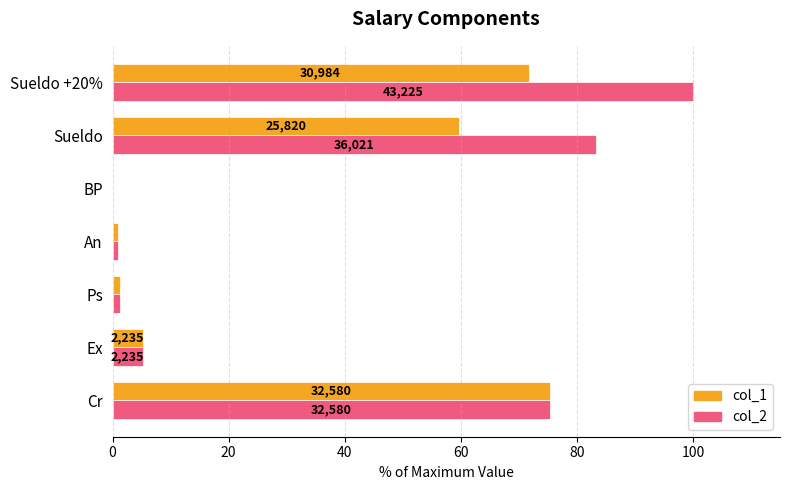

Reading left to right, what are all the values shown in this chart?

col_1: 75.4	5.2	1.2	0.9	0.0	59.7	71.7
col_2: 75.4	5.2	1.2	0.9	0.0	83.3	100.0